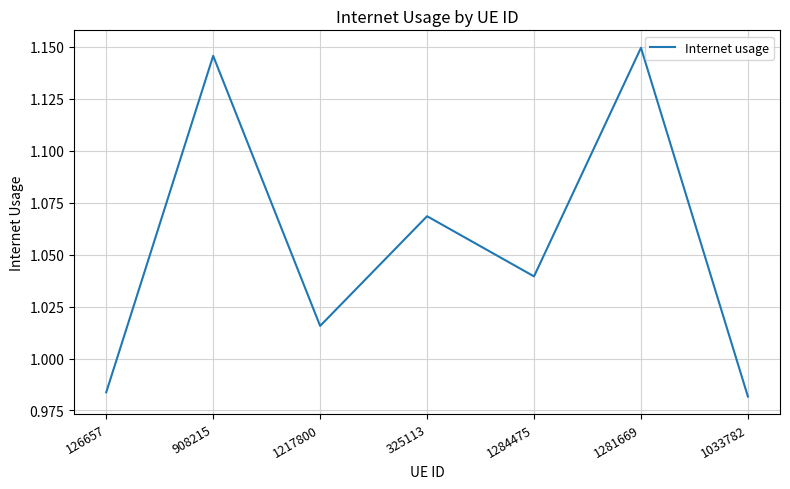

What position from the left is 1033782?

7